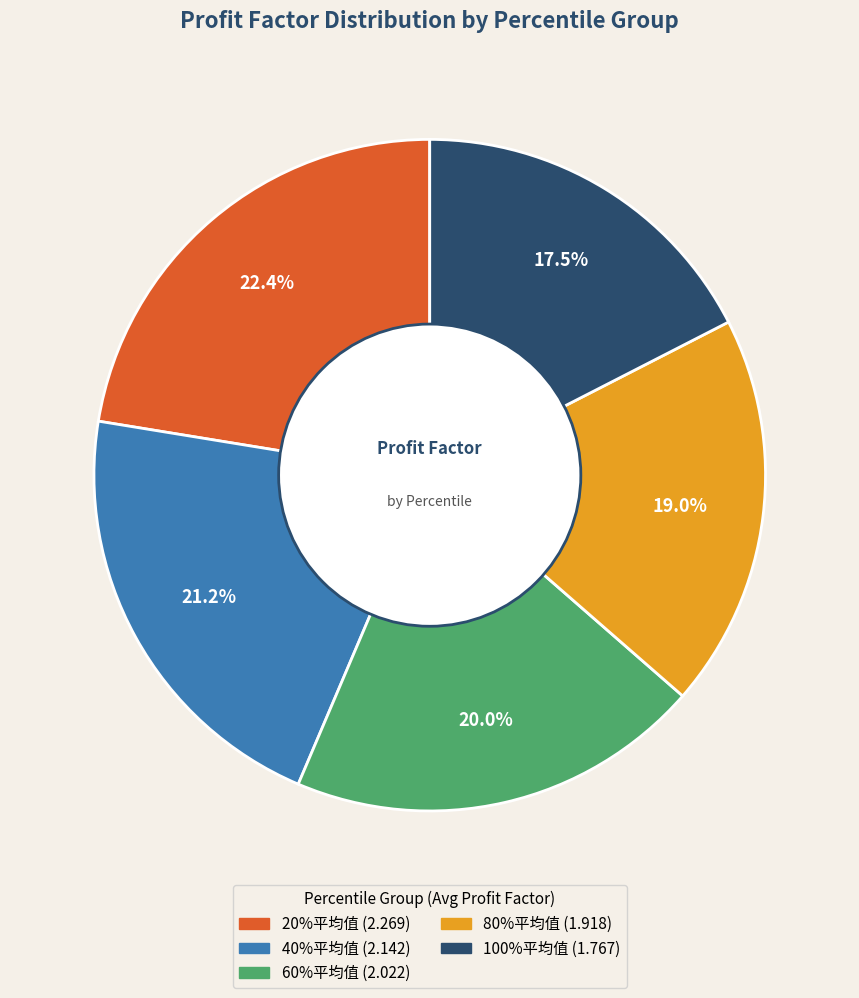

To the nearest percent, what is the difference between the 80%平均值 and 60%平均值 slice percentages?

1%